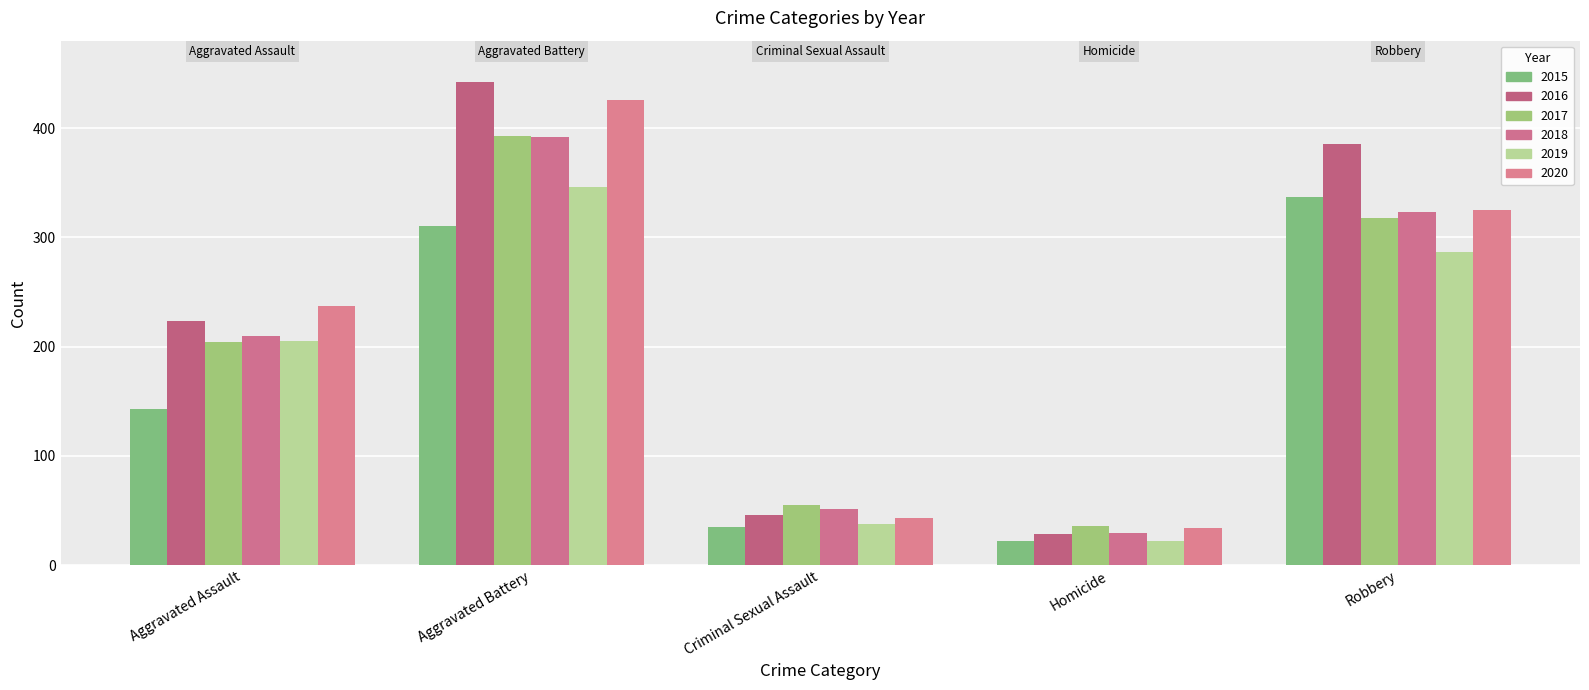

What is the sum of all 2015 values?

847